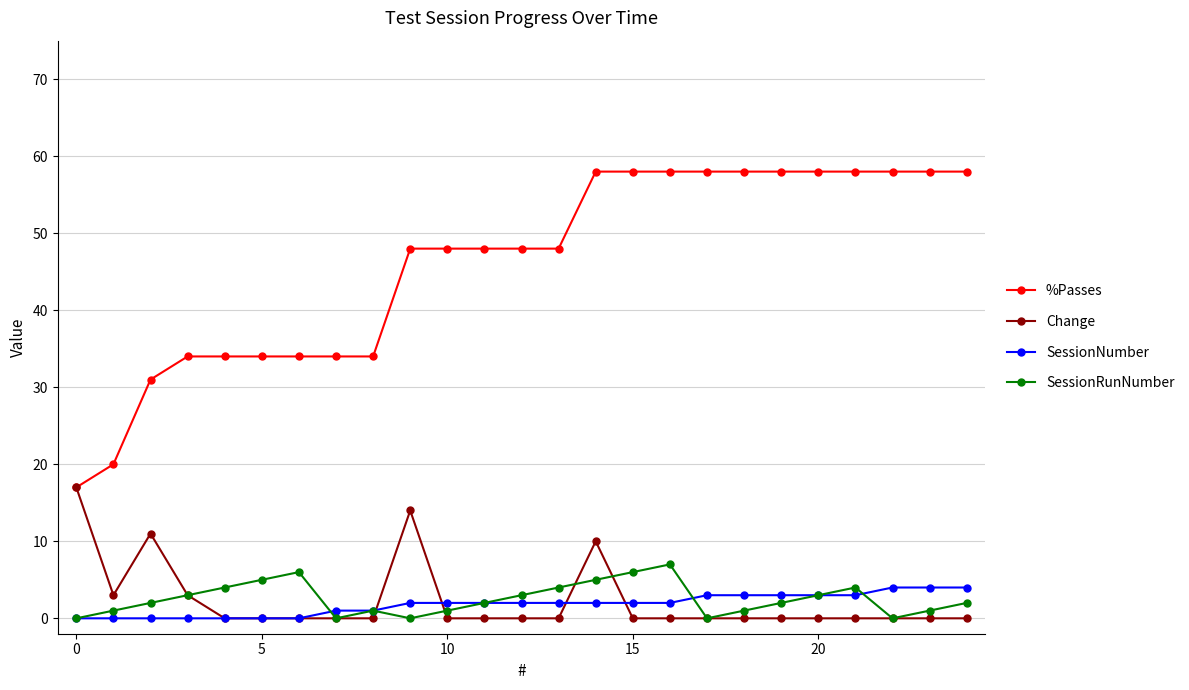

True or false: SessionRunNumber has more than 2 points higher than both neighbors.

True